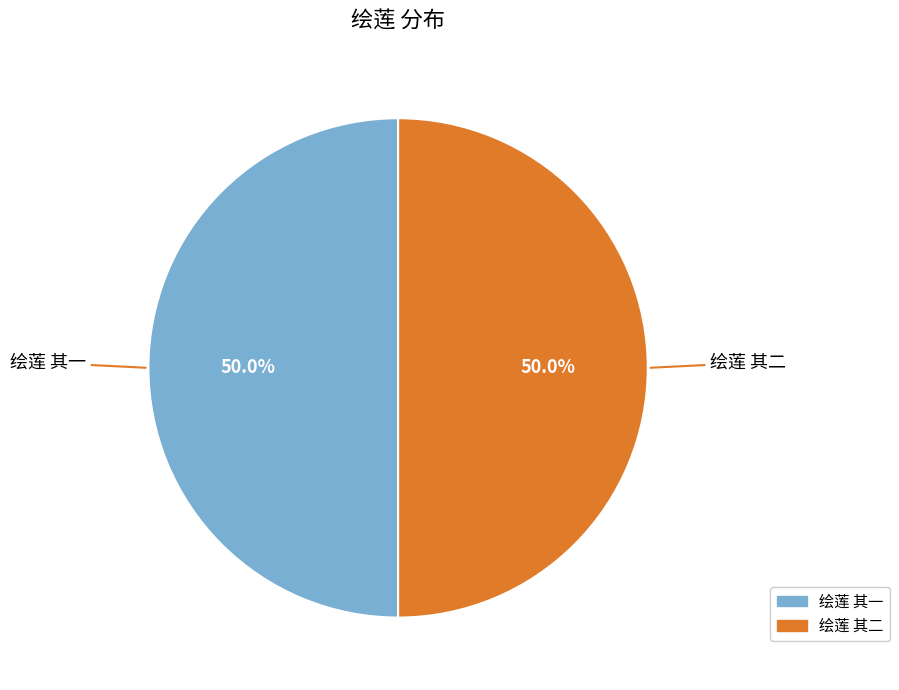

To the nearest percent, what is the combined percentage of 绘莲 其一 and 绘莲 其二?

100%